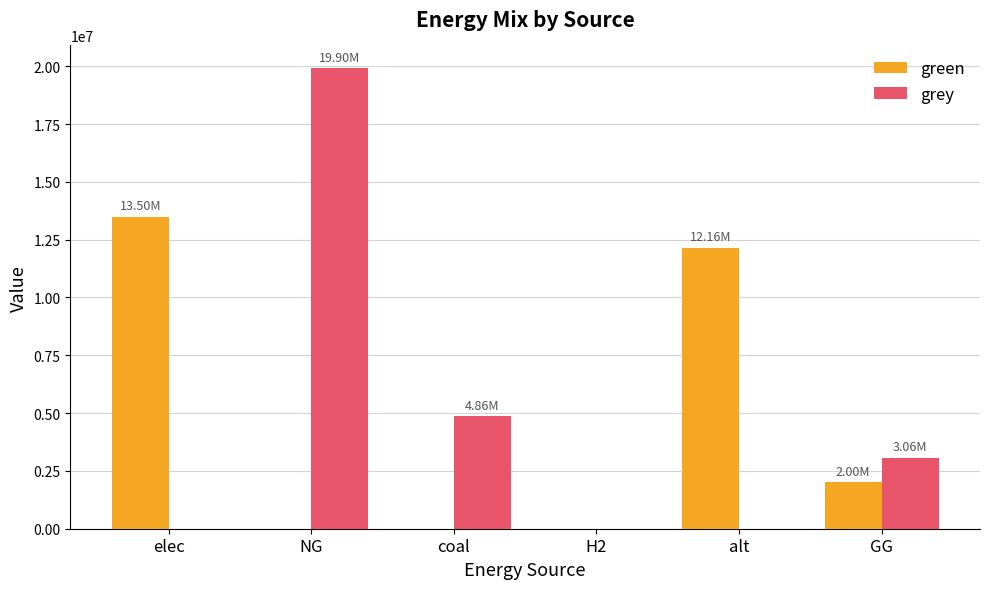

Between NG and H2, which series saw the biggest shift?

grey